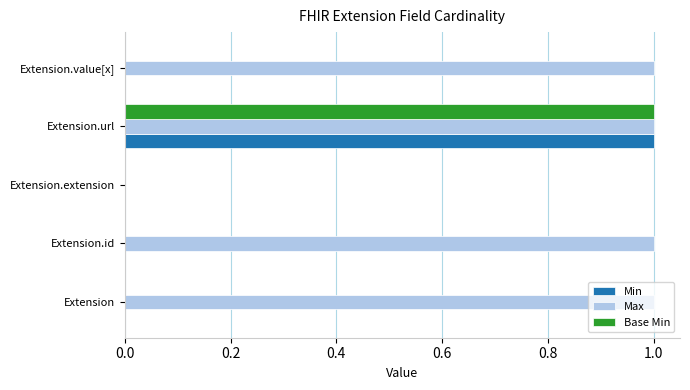

Which category has the highest value in the Min series?

Extension.url